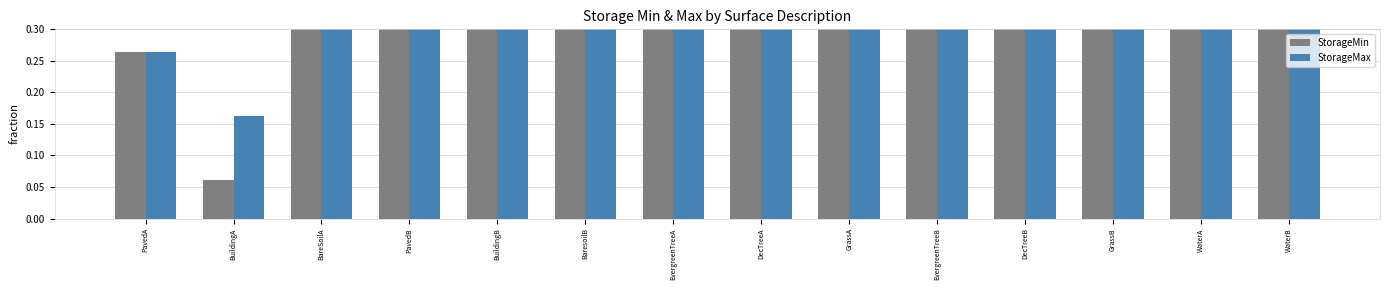

Is it true that StorageMin equals 0.6 at DecTreeA?

True